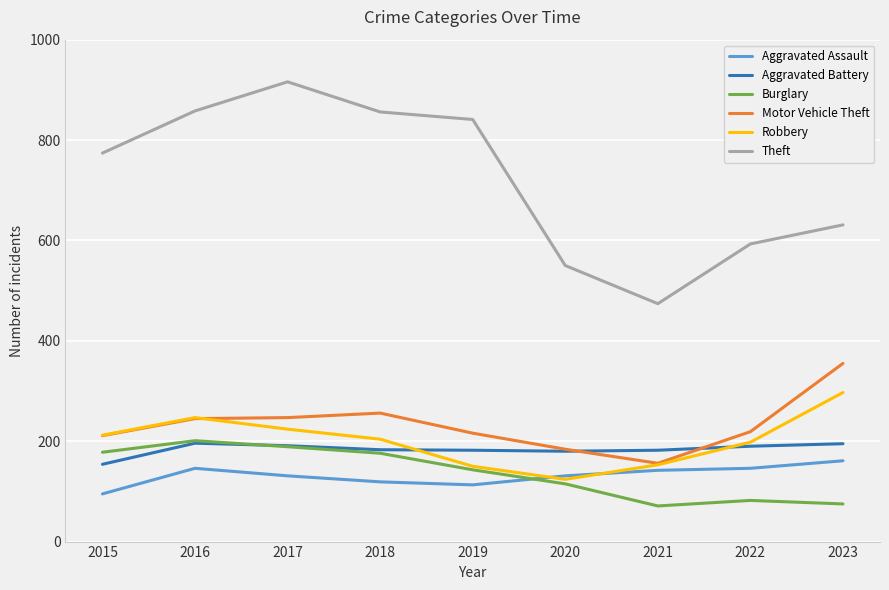

The Aggravated Assault series shows 146 at 2016. True or false?

True